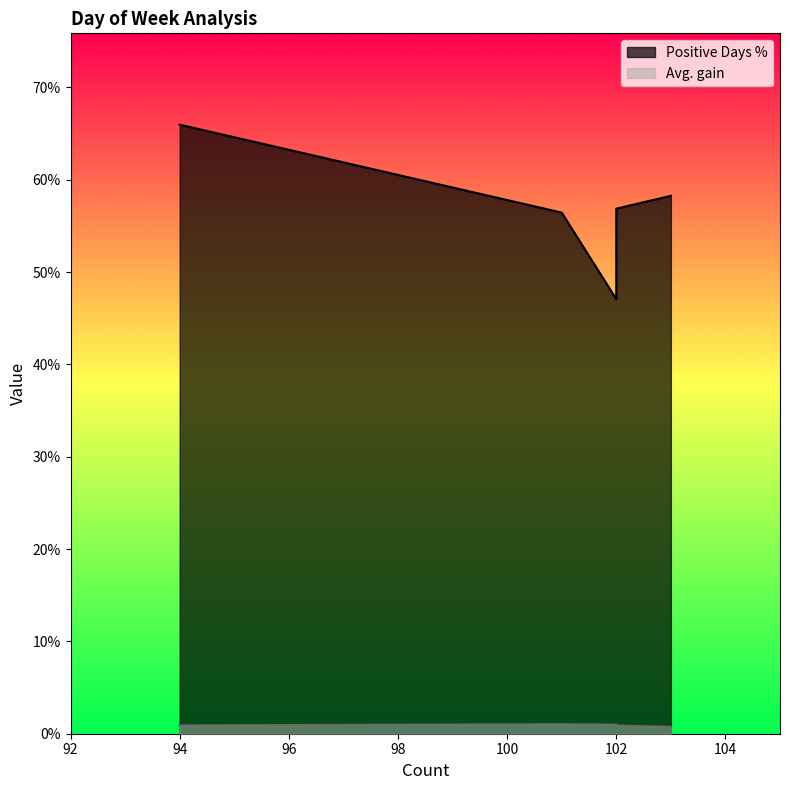

The Avg. gain series shows 0.0 at Fri. True or false?

False